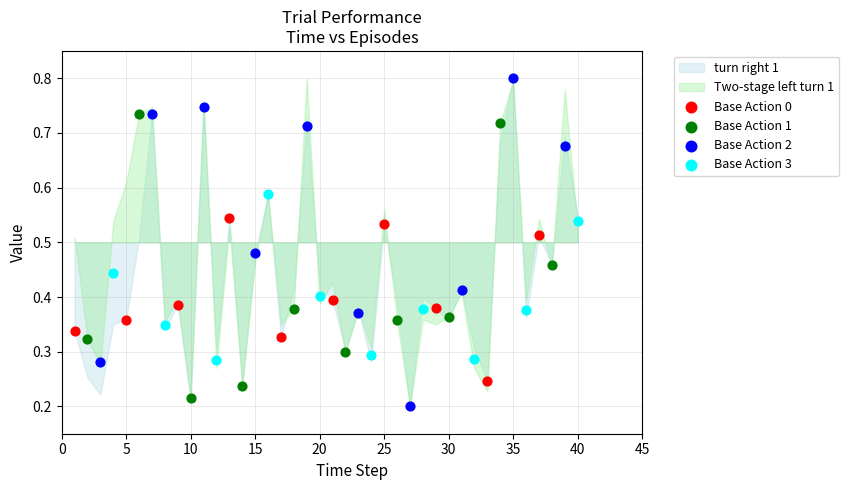

Which series has the widest spread of Y values?

Base Action 2